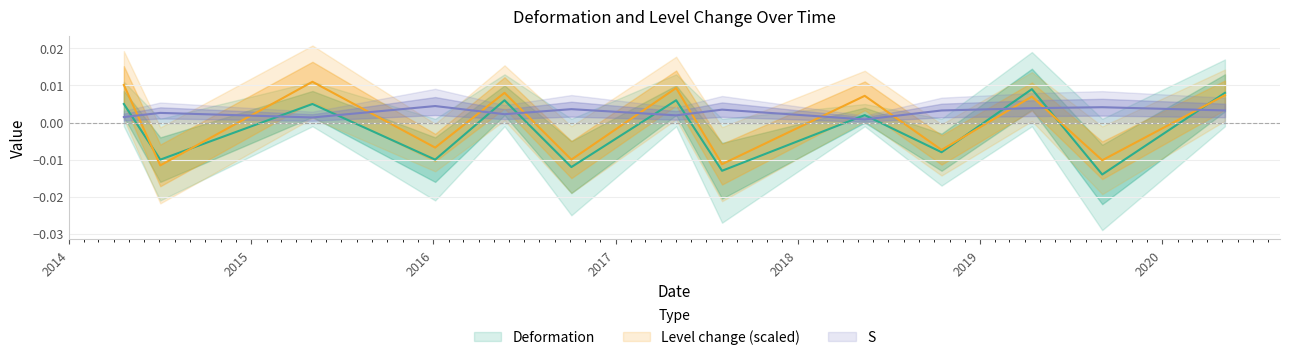

List the series in order of their overall mean, lowest first.

Deformation, Level change, S